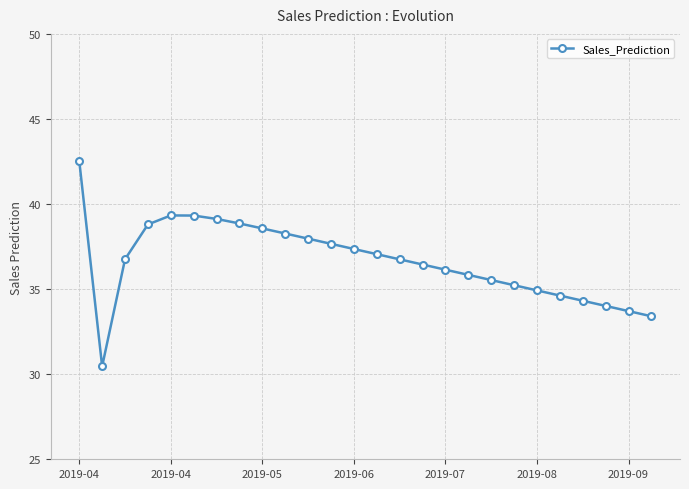

What is the sum of all values?

953.0